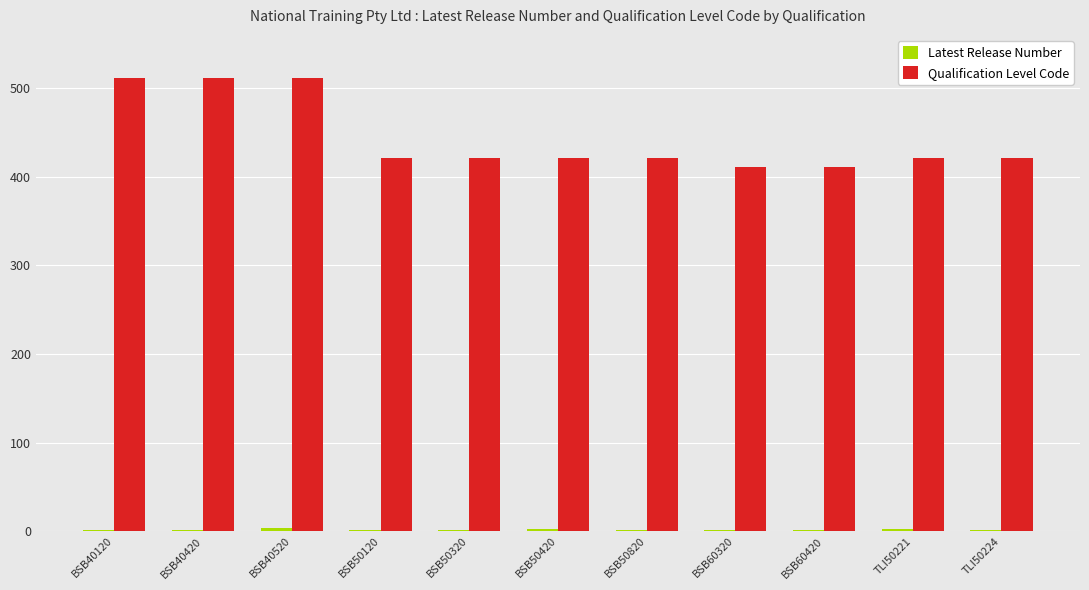

What is the sum of the Qualification Level Code values at BSB50420 and BSB50120?

842